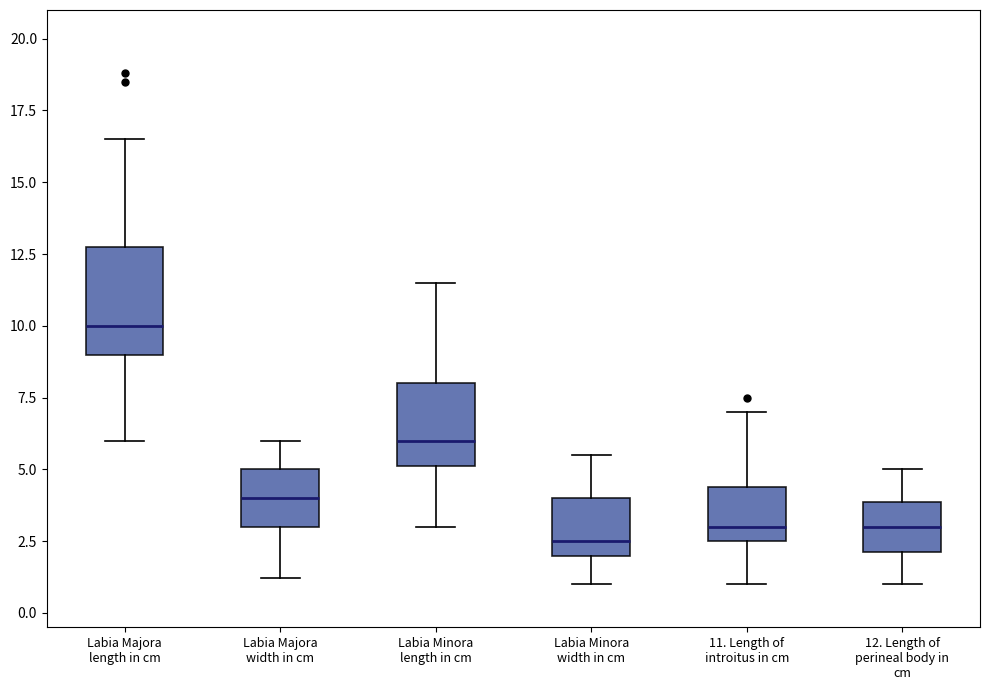

Reading left to right, transcribe this box plot: for each box, give where its median line is, the range the box spans, and where its two whiskers end, as read against the y-axis. The values are not printed on the chart, so give them approximately, as read against the axis.

Labia Majora length in cm: median 10.0, box 9.0 to 13.0, whiskers 6.0 to 16.5
Labia Majora width in cm: median 4.0, box 3.0 to 5.0, whiskers 1.0 to 6.0
Labia Minora length in cm: median 6.0, box 5.0 to 8.0, whiskers 3.0 to 11.5
Labia Minora width in cm: median 2.5, box 2.0 to 4.0, whiskers 1.0 to 5.5
11. Length of introitus in cm: median 3.0, box 2.5 to 4.5, whiskers 1.0 to 7.0
12. Length of perineal body in cm: median 3.0, box 2.0 to 4.0, whiskers 1.0 to 5.0